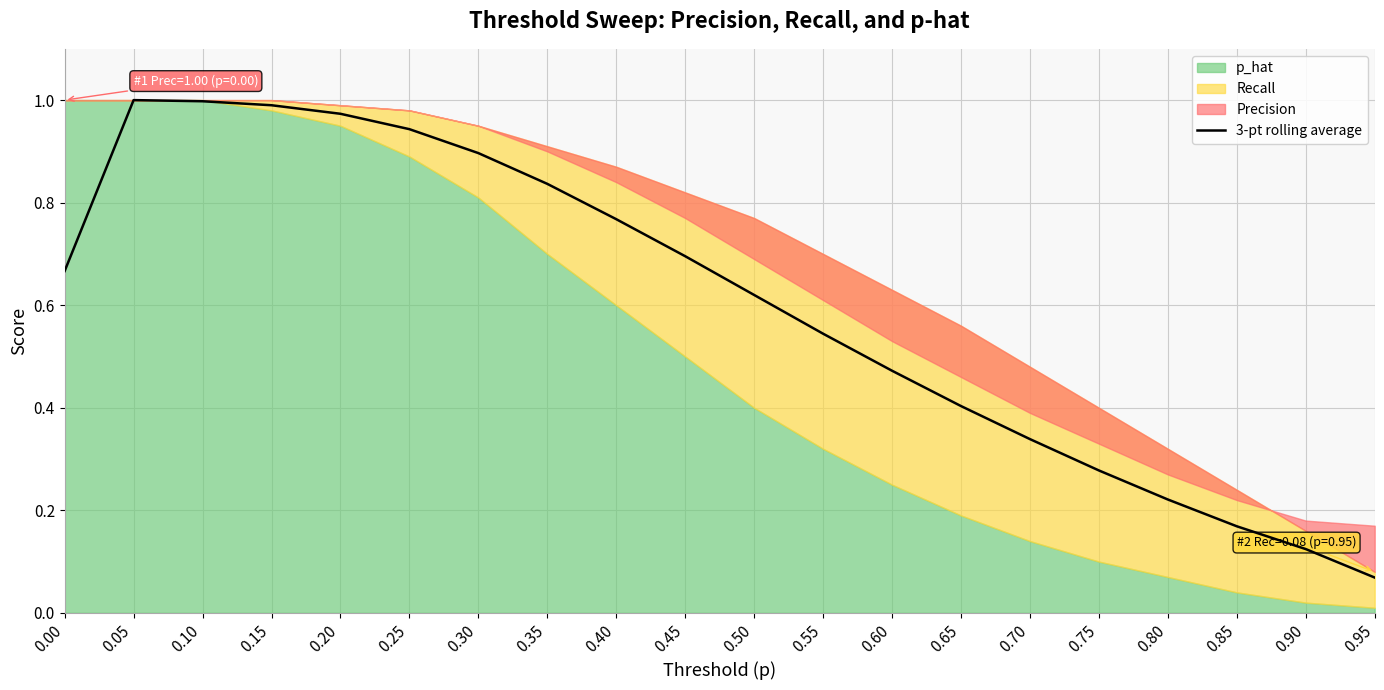

At which label is the value closest to 0?

0.95